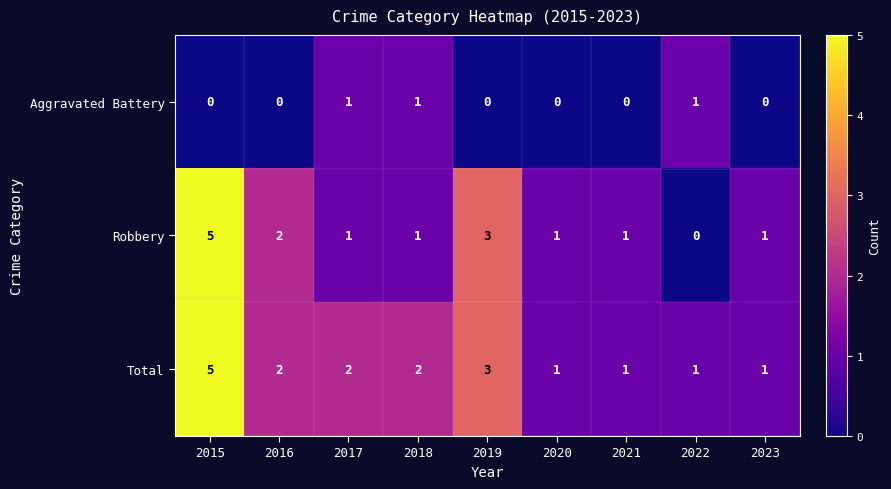

True or false: Aggravated Battery has a value of 0 at 2015.

True